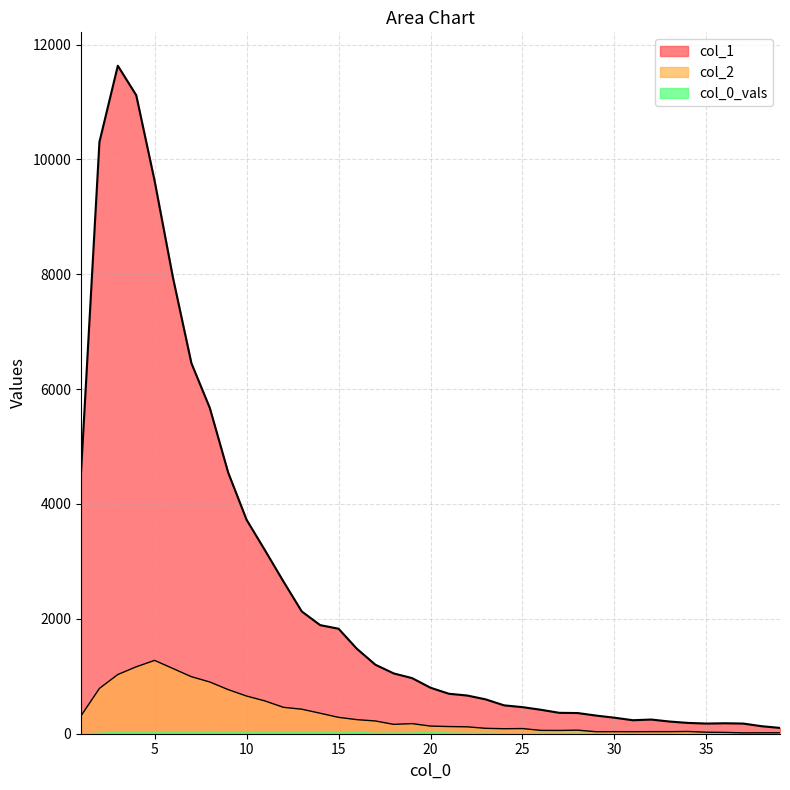

The value of col_1 at 31 is 235. True or false?

True